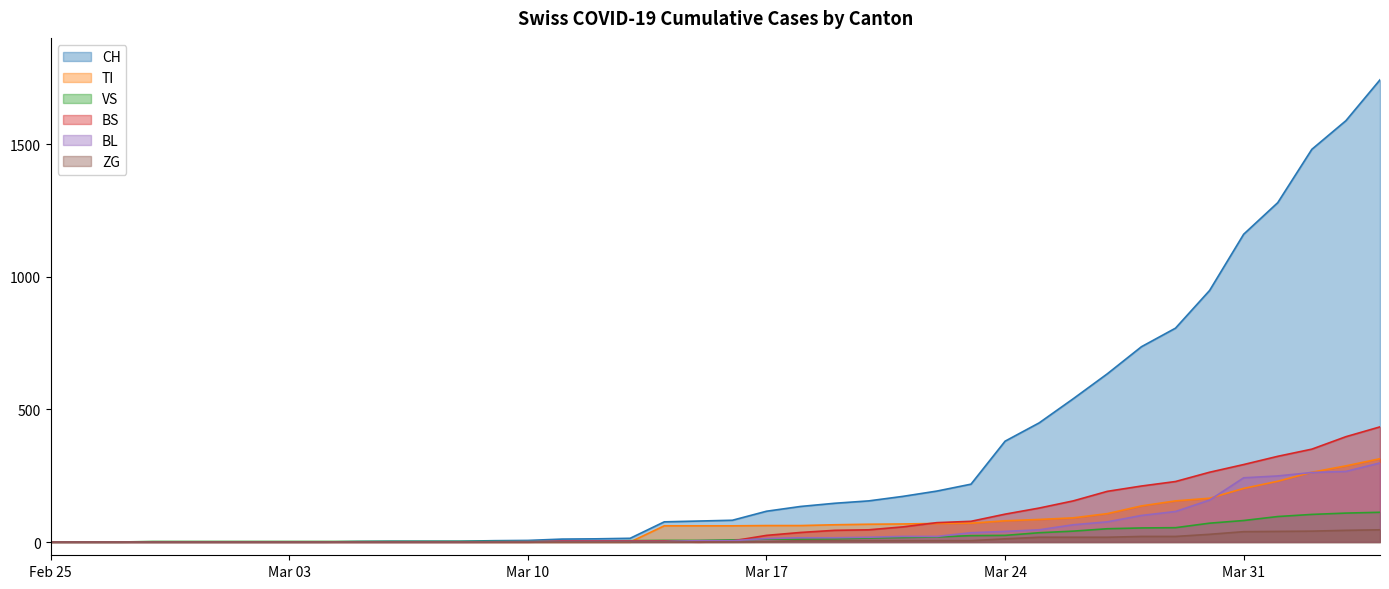

After their last crossing, which series has the higher values: VS or BS?

BS